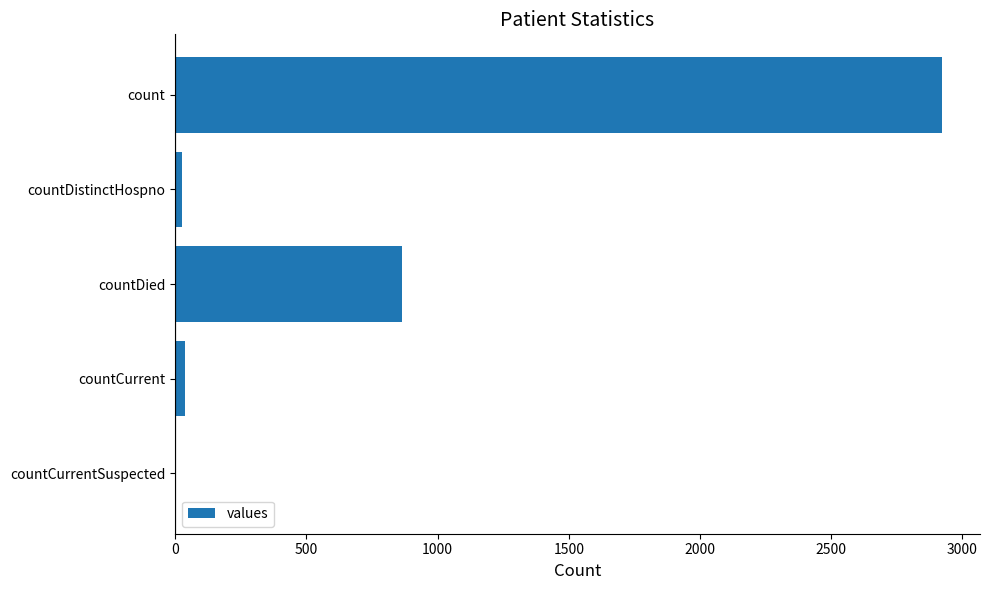

What is the ratio of the value at count to the value at countDied?

3.4